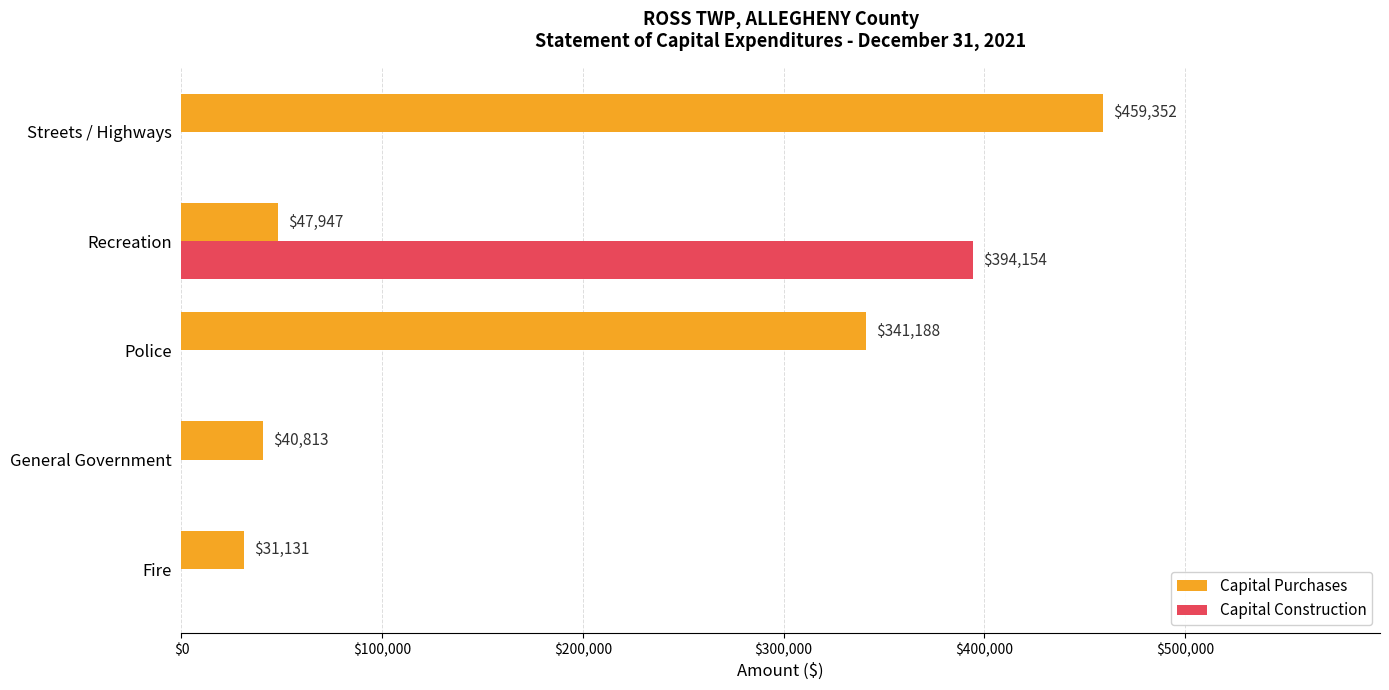

Is the value of Capital Purchases at Streets / Highways greater than the value of Capital Construction at General Government?

Yes